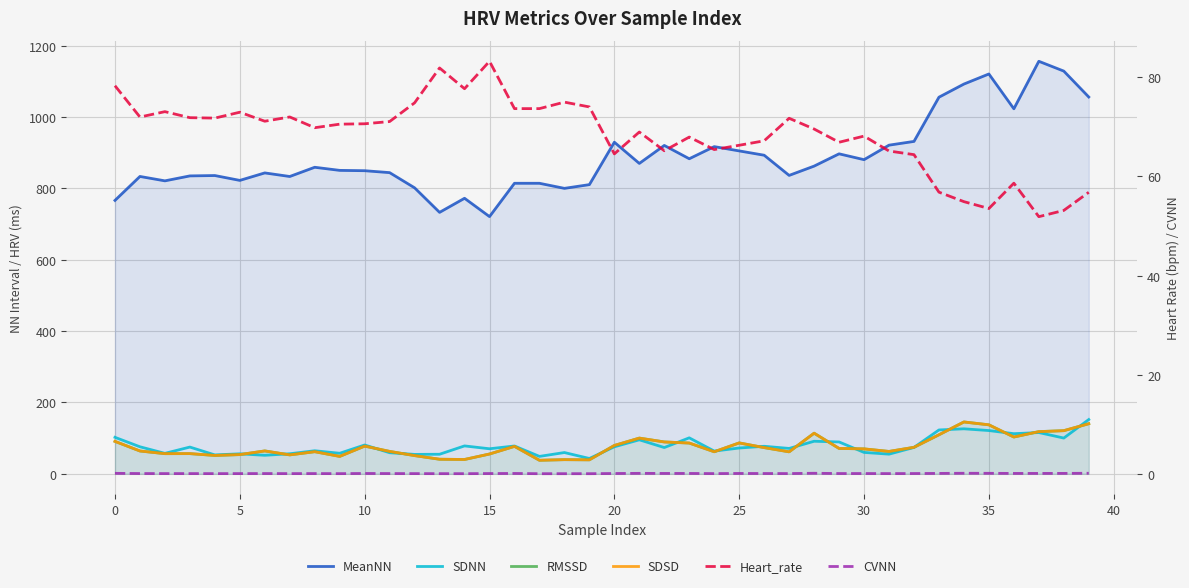

True or false: HRV_CVNN and HRV_Heart_rate intersect in this chart.

False